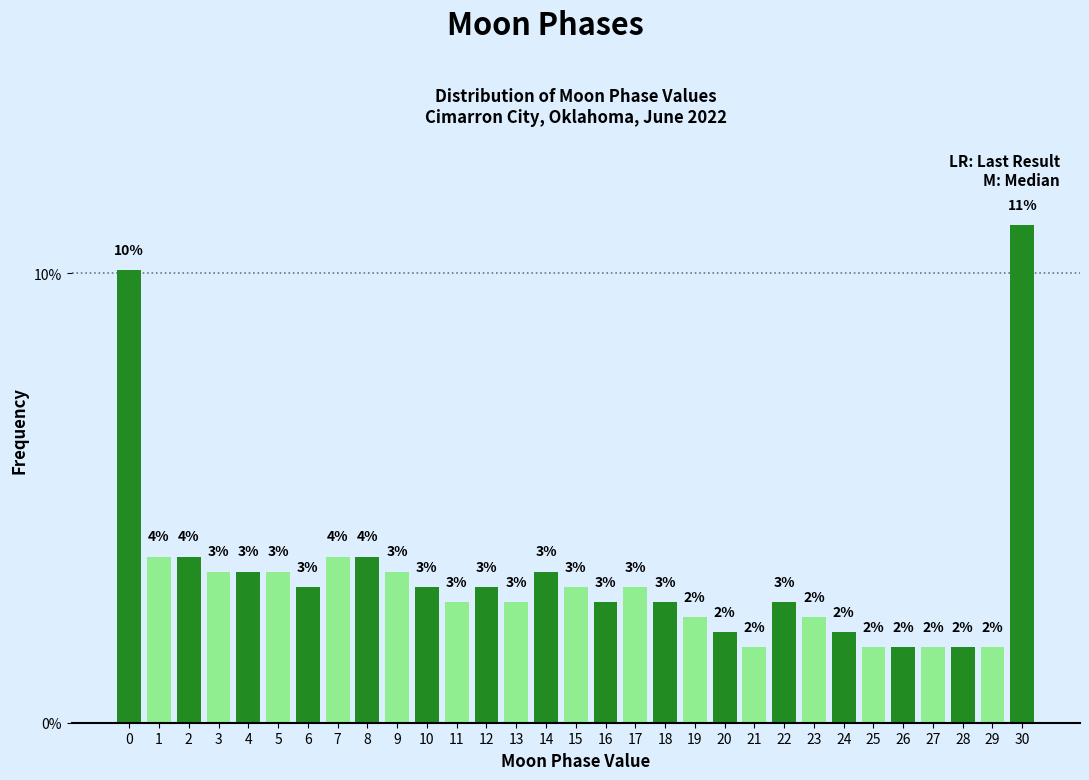

What is the value of the 25th bar from the left?

2.0